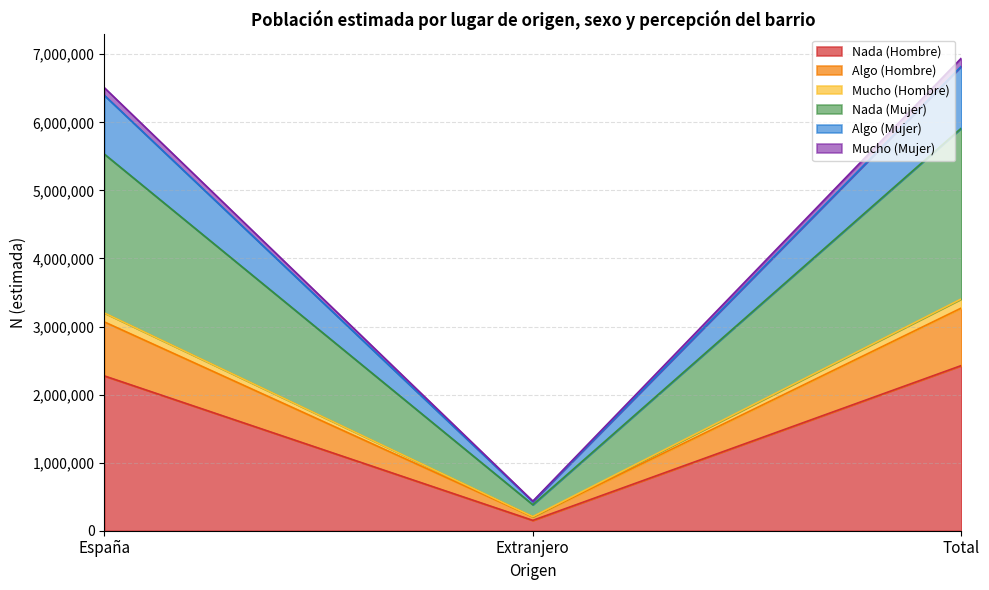

What are all the series names shown in the legend?

Nada (Hombre), Algo (Hombre), Mucho (Hombre), Nada (Mujer), Algo (Mujer), Mucho (Mujer)